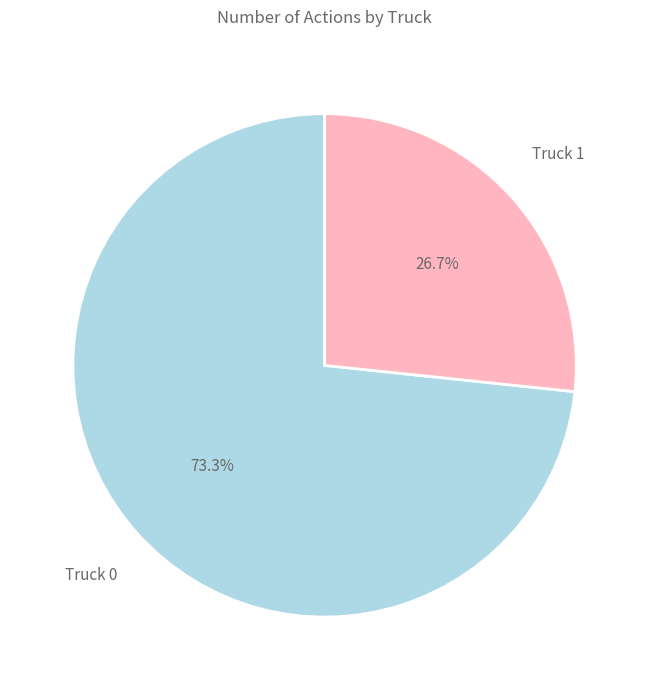

To the nearest percent, what percentage of the pie is Truck 1?

27%